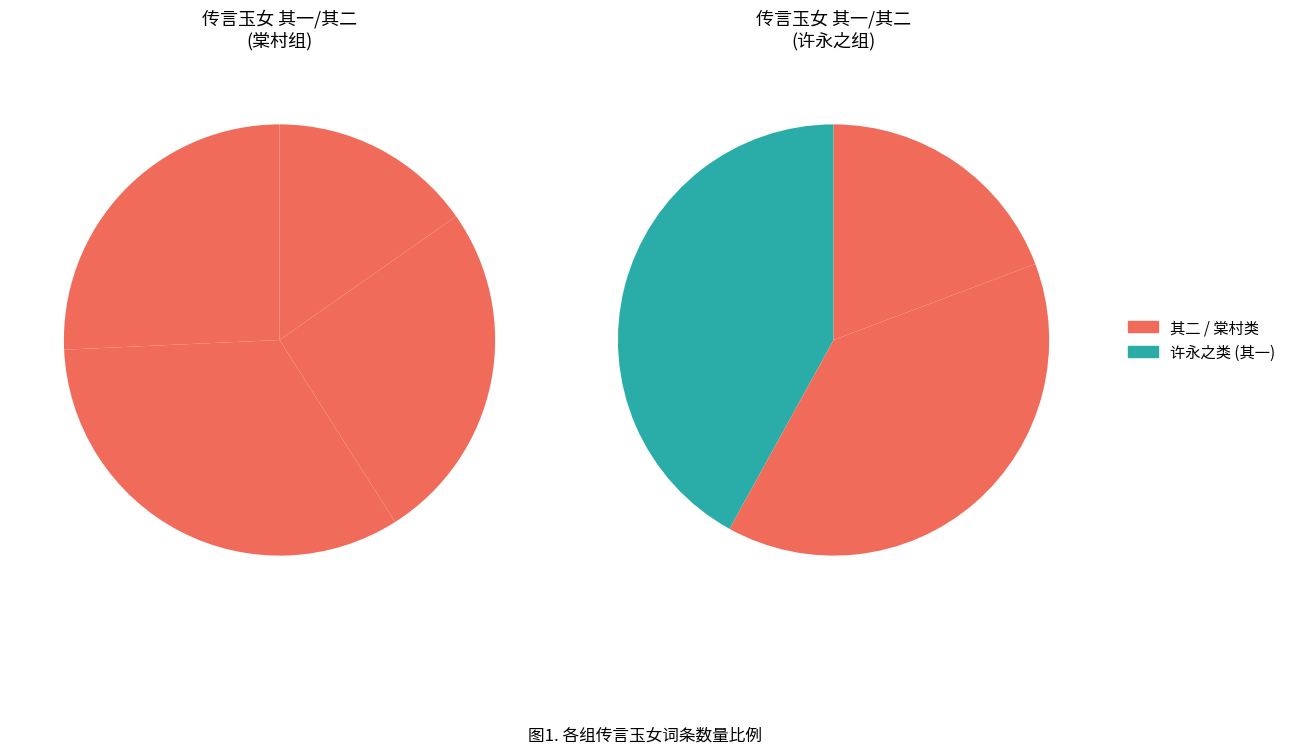

What is the total percentage of 传言玉女 其一 棠村雨后看芍药 and 传言玉女 其二?

31.5%